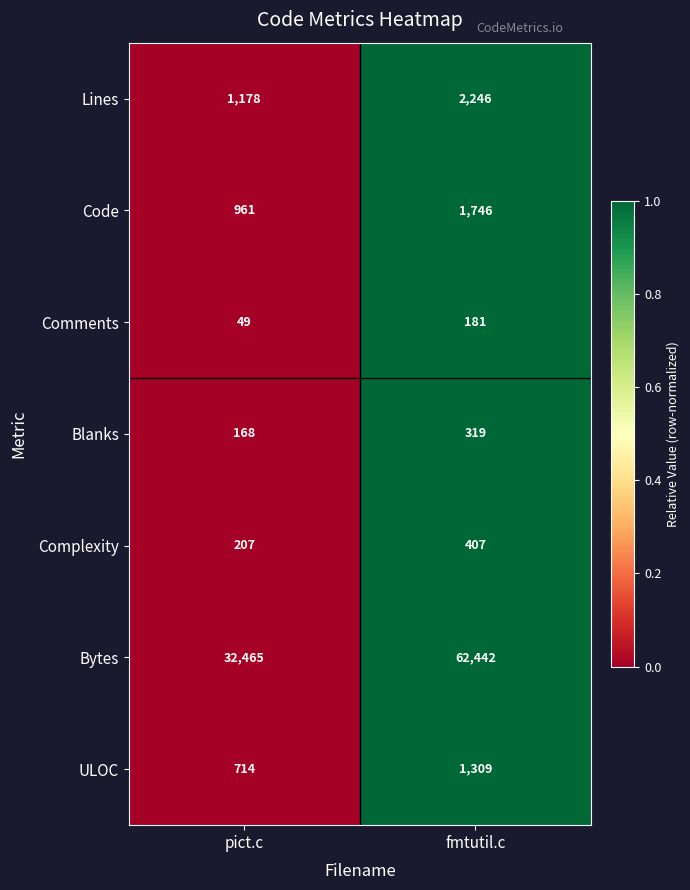

Is the value of Lines at pict.c greater than the value of Blanks at fmtutil.c?

Yes